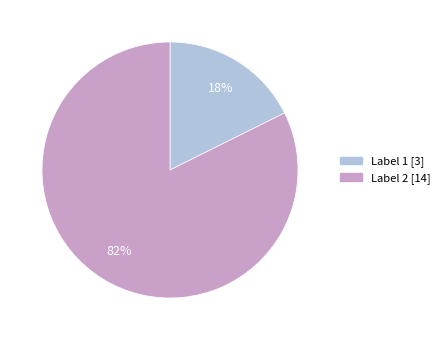

Do Label 2 and Label 1 together represent more than half of the pie?

Yes